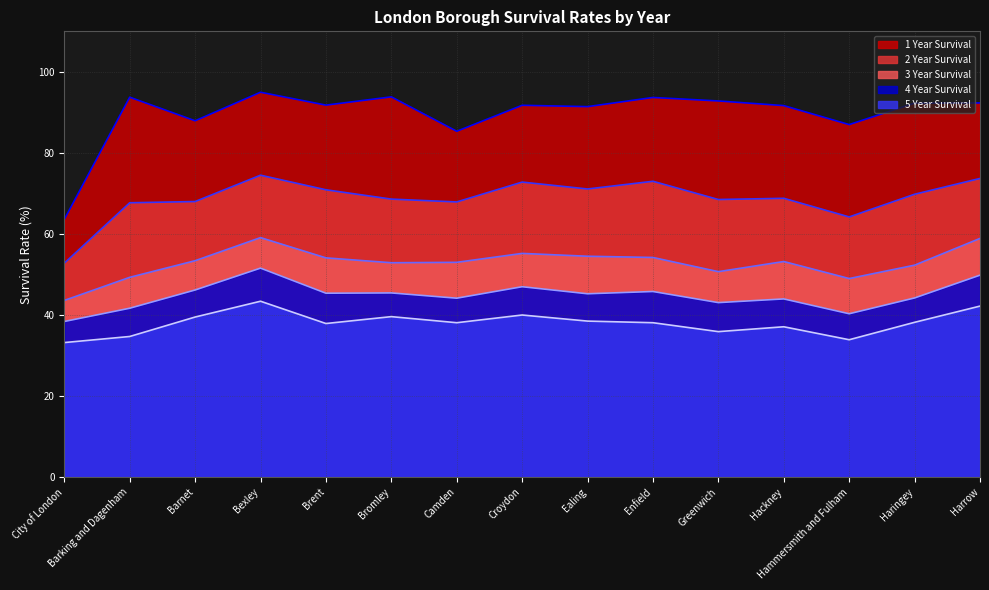

How many data points in 4 Year Survival are above 45?

8